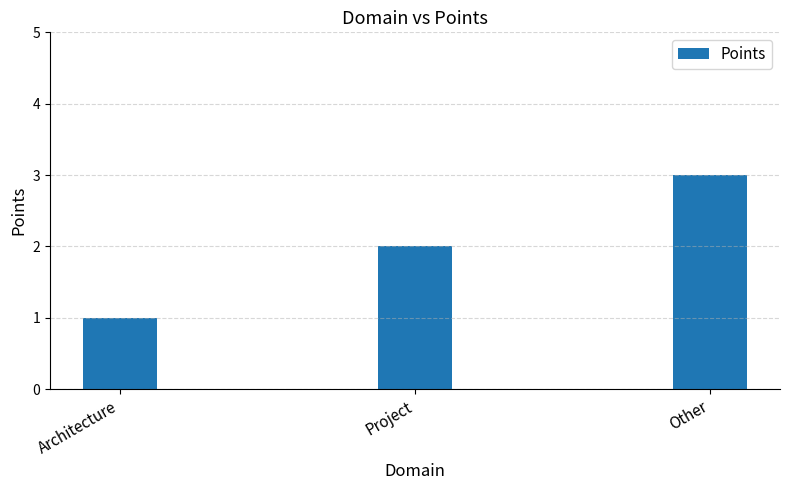

How many data points does each series have?

3